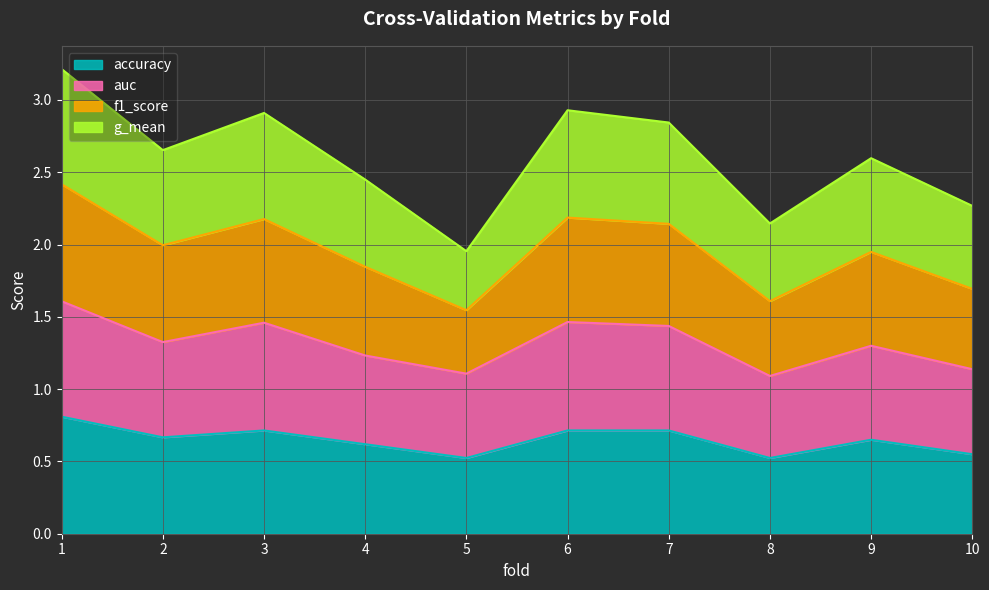

Which has a higher value, 8 or 5?

8